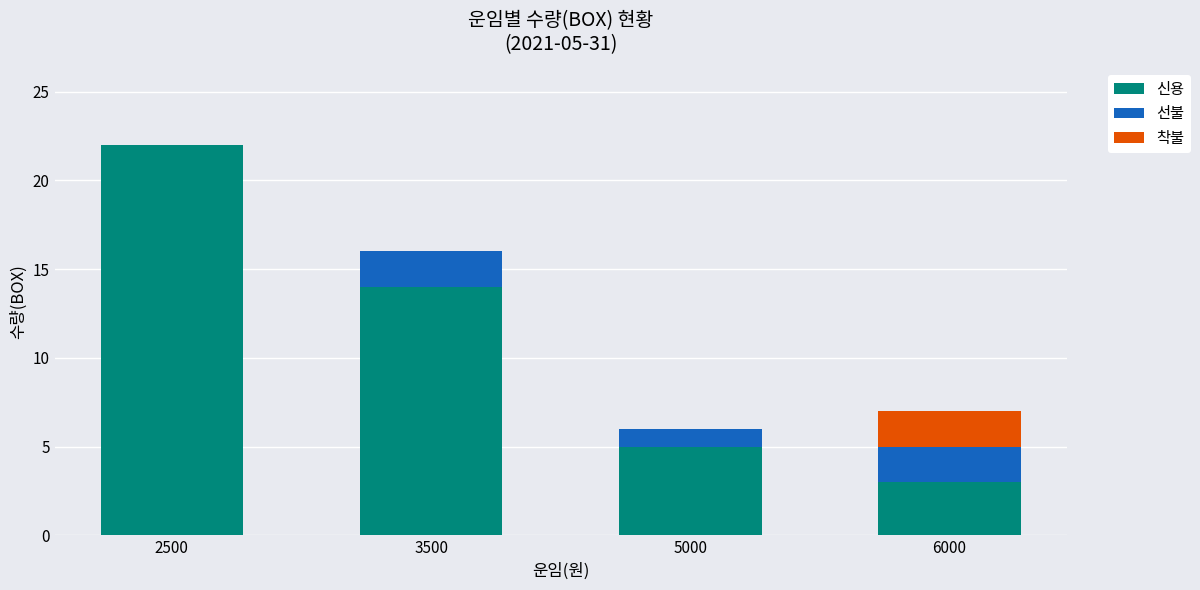

What is the average value of the 신용 series?

11